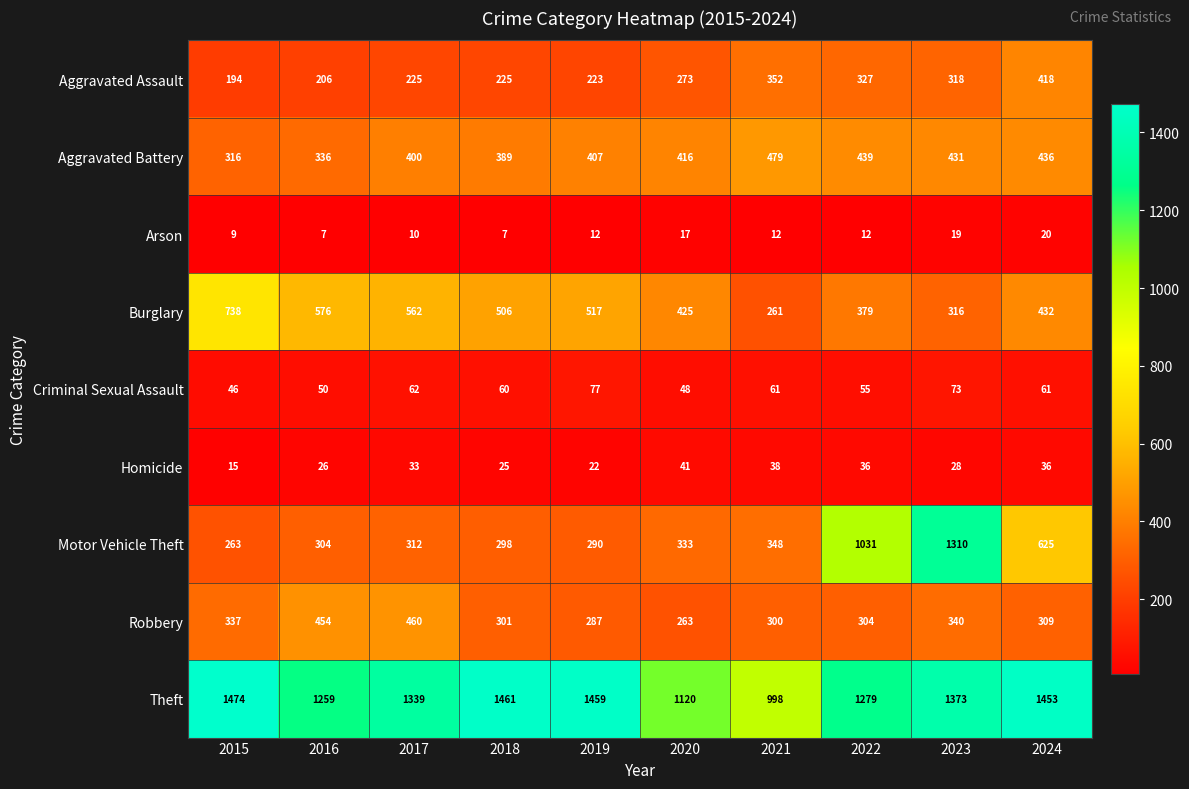

Which series changed the most between 2017 and 2023?

Motor Vehicle Theft